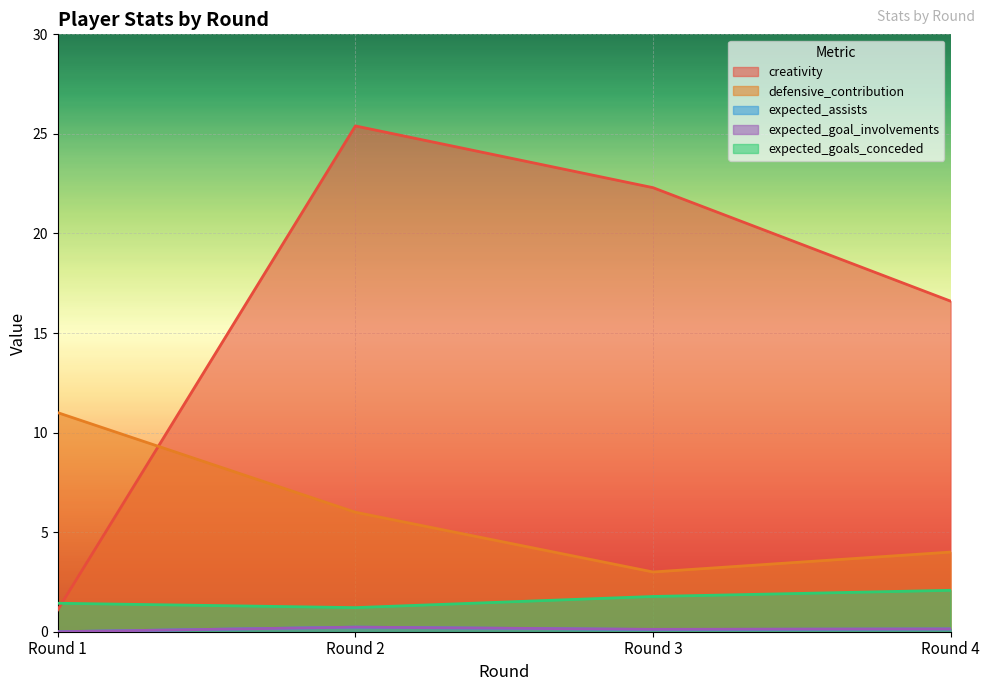

What is the total value across all series at Round 2?

33.1